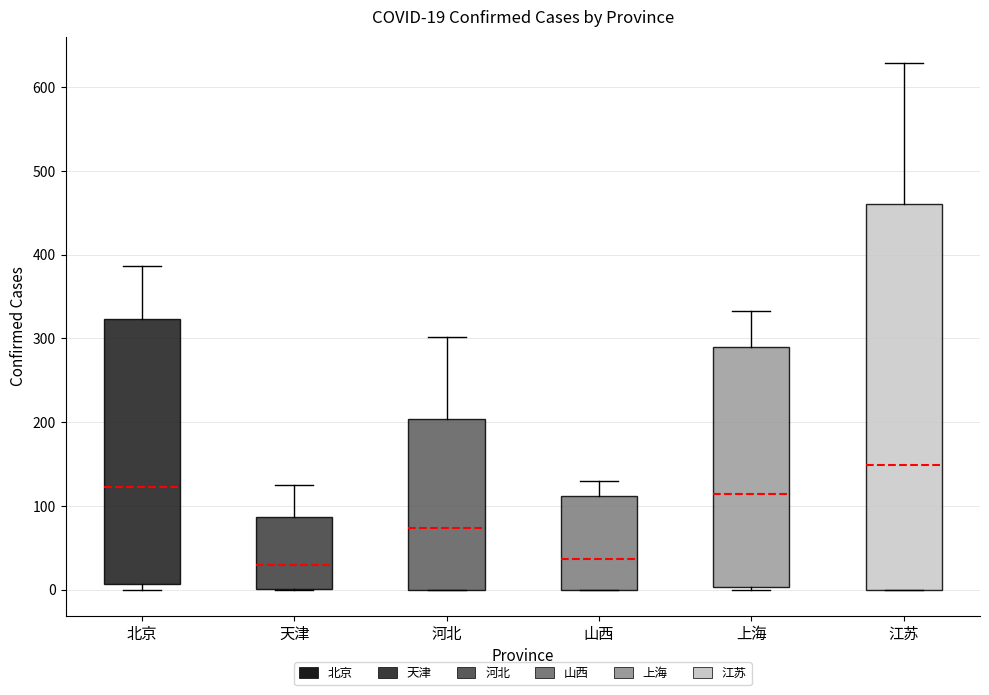

Comparing the boxes themselves (not the whiskers), which one is the tallest?

江苏